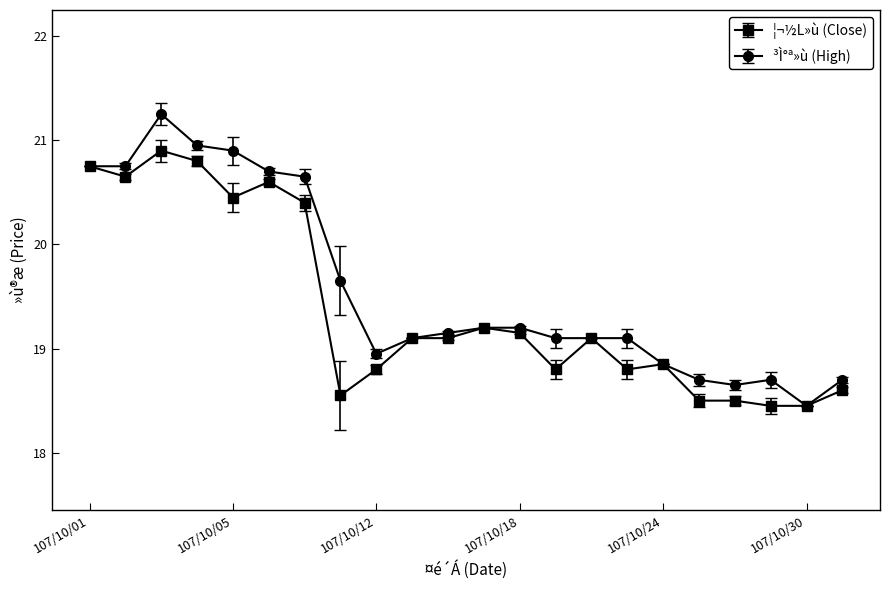

At how many categories does at least one series exceed 20?

7